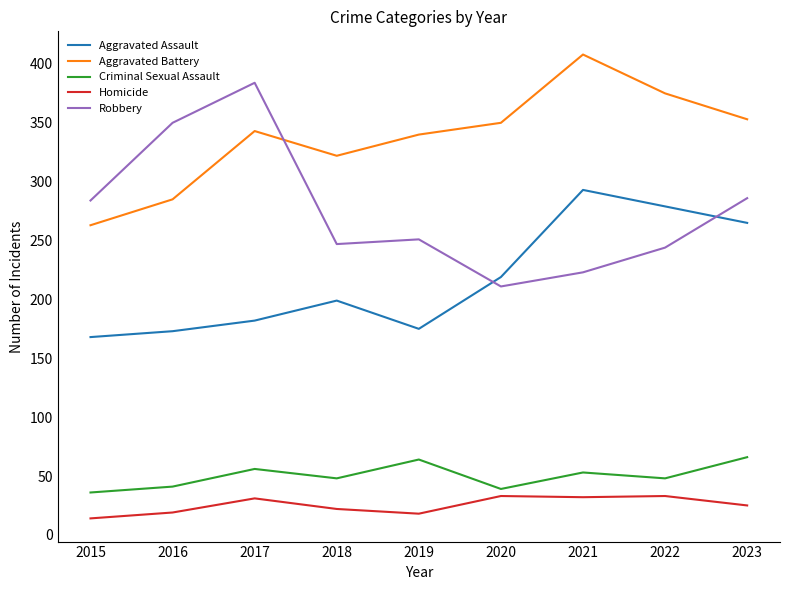

Read the Homicide value at 2021, to the nearest 5.

30